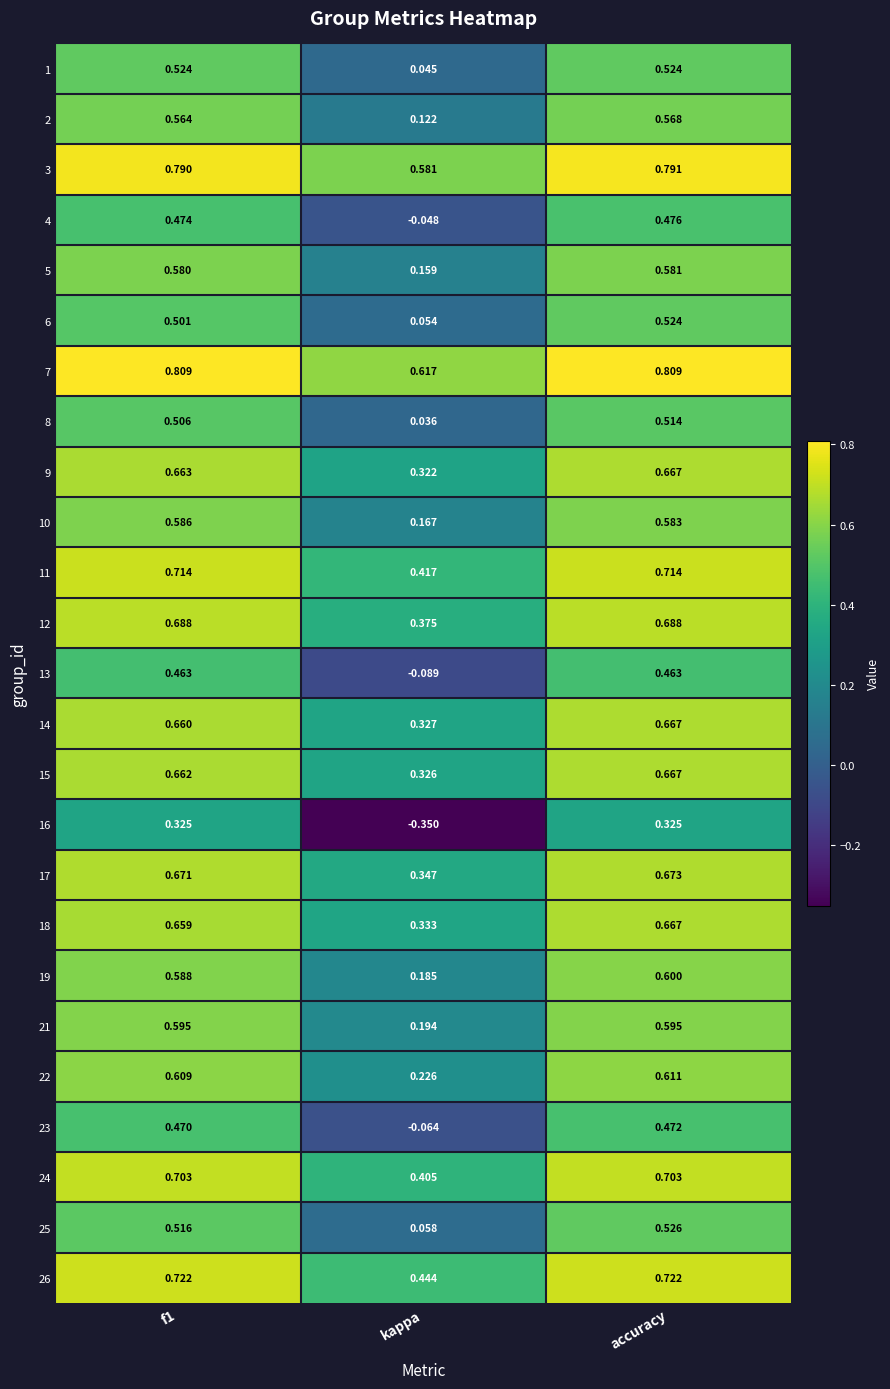

Is the value of 16 at accuracy greater than the value of 23 at kappa?

Yes